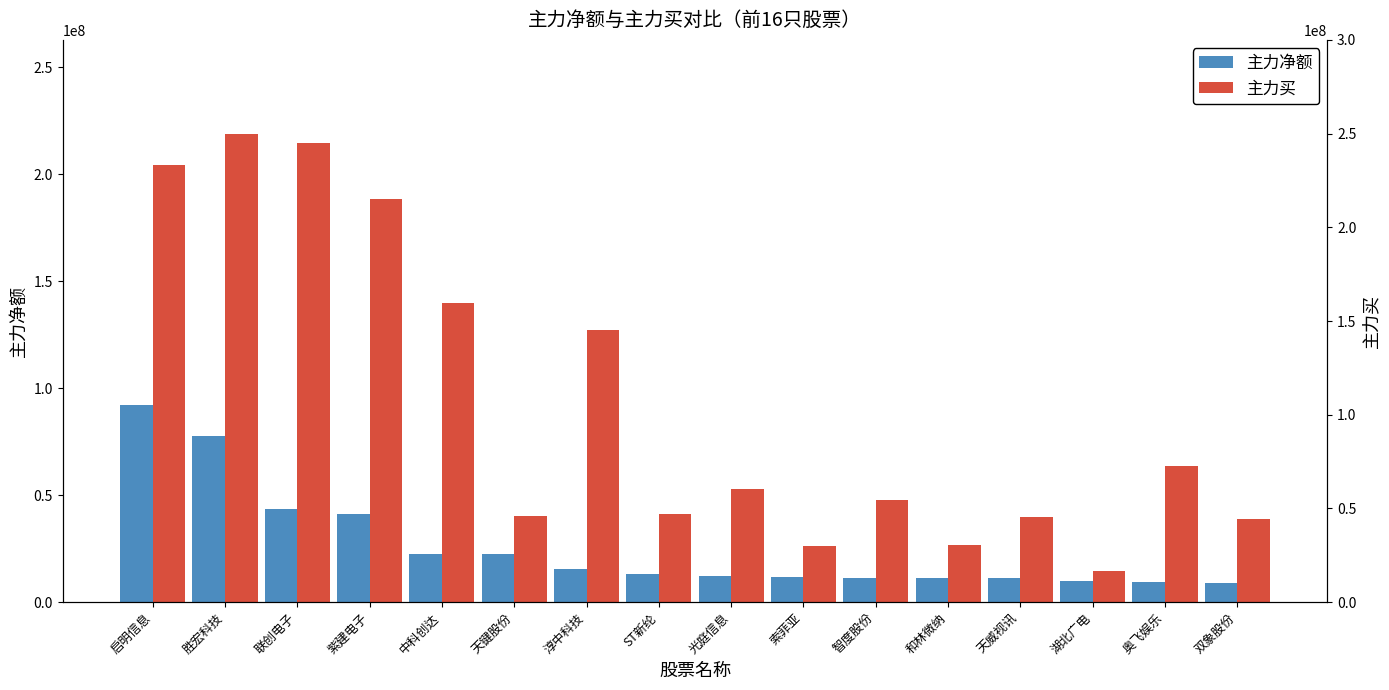

At 胜宏科技, list the series in order from largest to smallest.

主力买, 主力净额